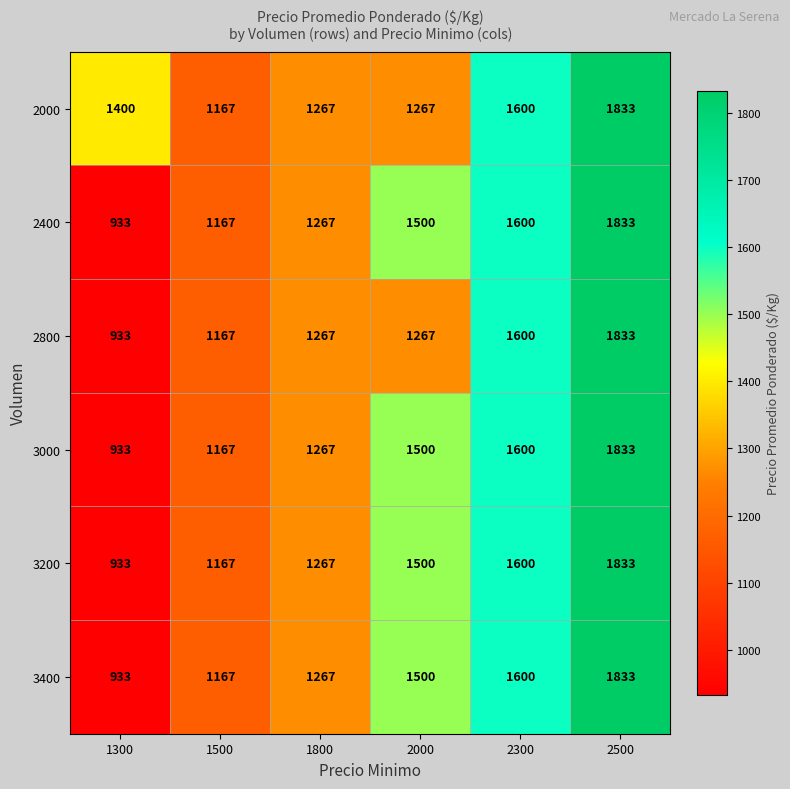

Count the 2800 values in the range 1167 to 1600.

4